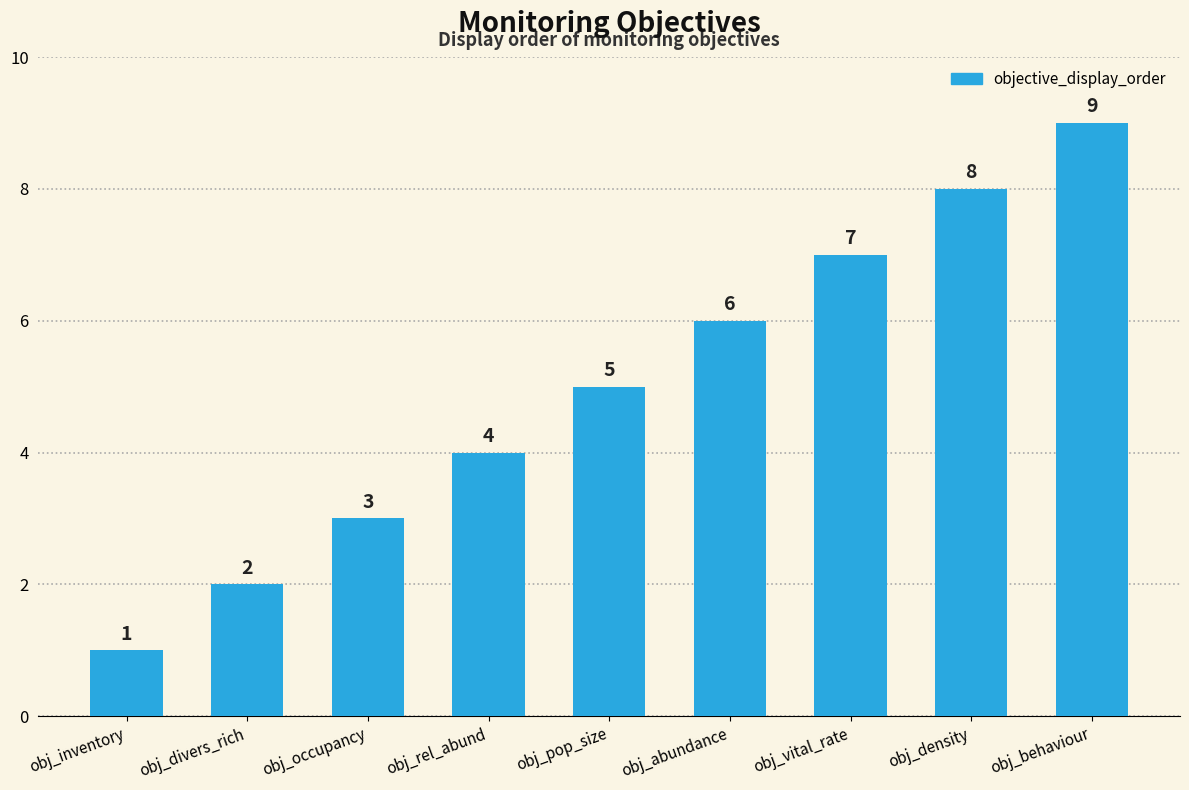

What is the label of the 9th bar from the right?

obj_inventory